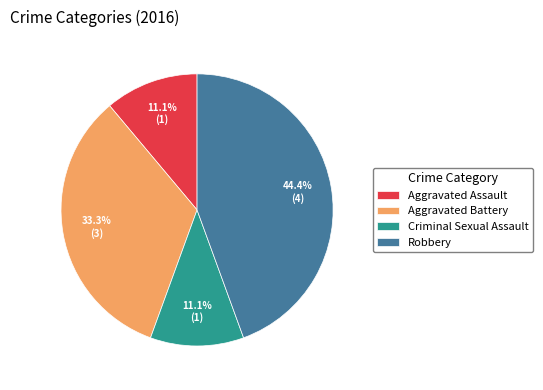

The Criminal Sexual Assault slice represents 11% of the pie. True or false?

True